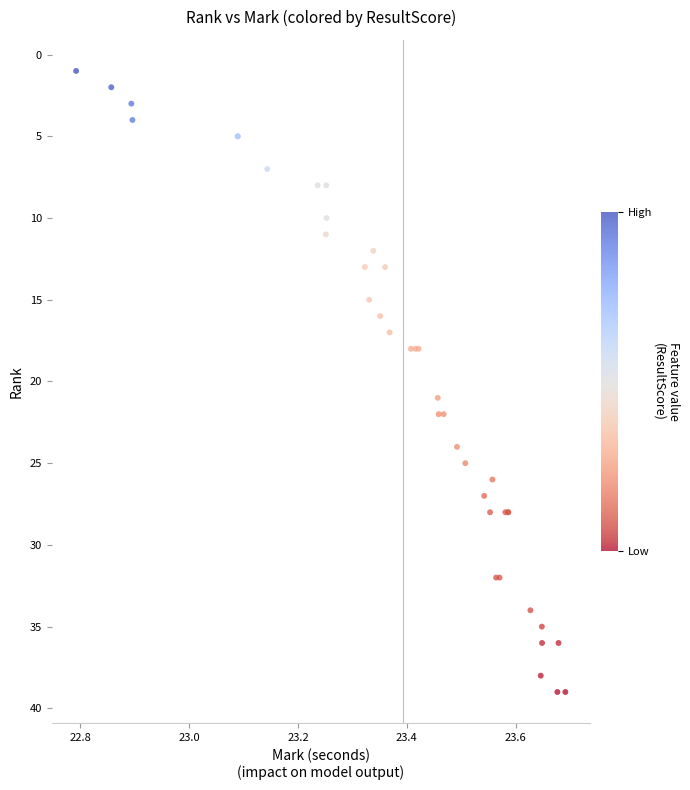

What Y value in the scatter plot is closest to 20?

21